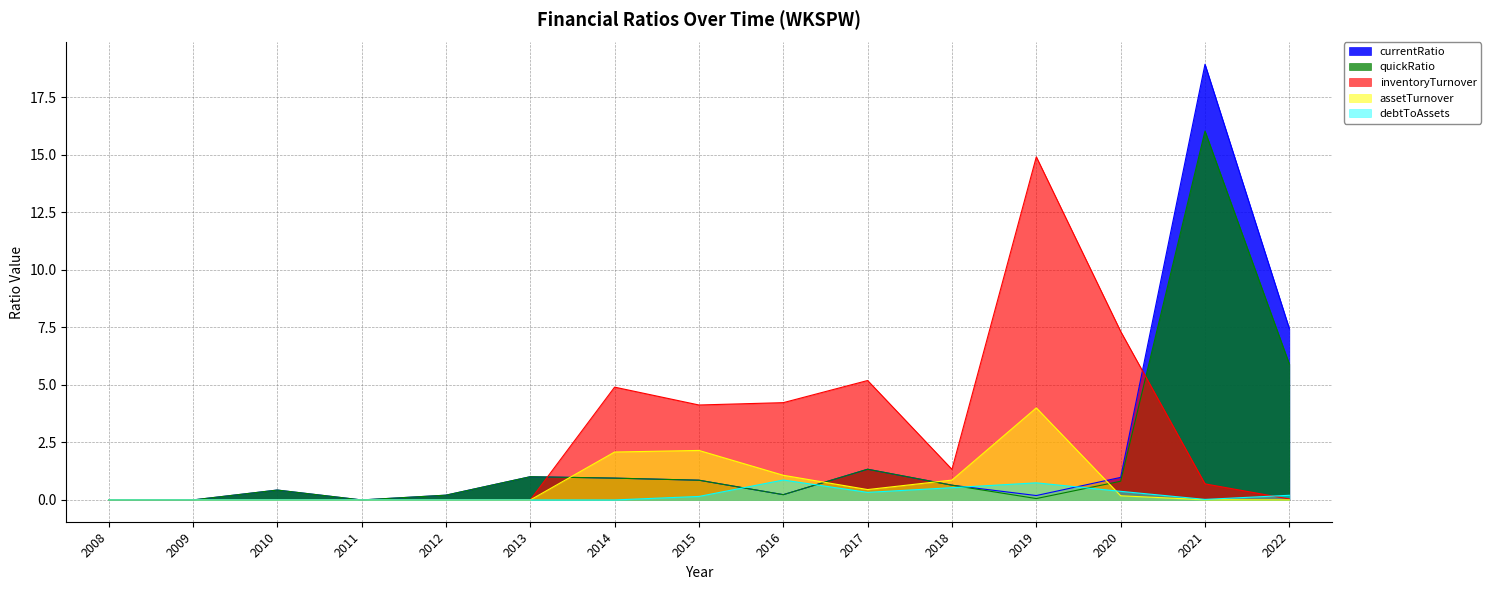

How many positive values does the inventoryTurnover series have?

9